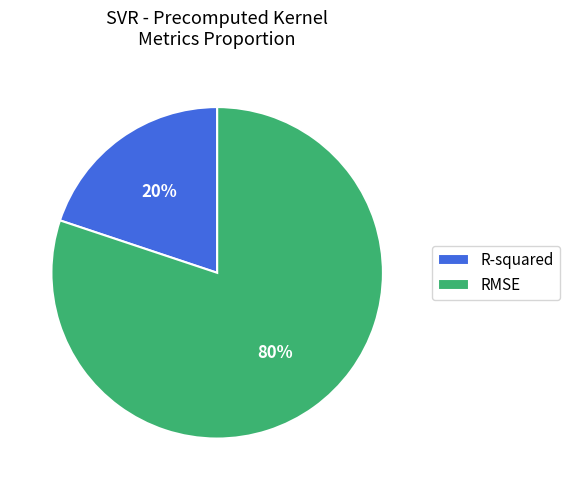

Between RMSE and R-squared, which is larger?

RMSE